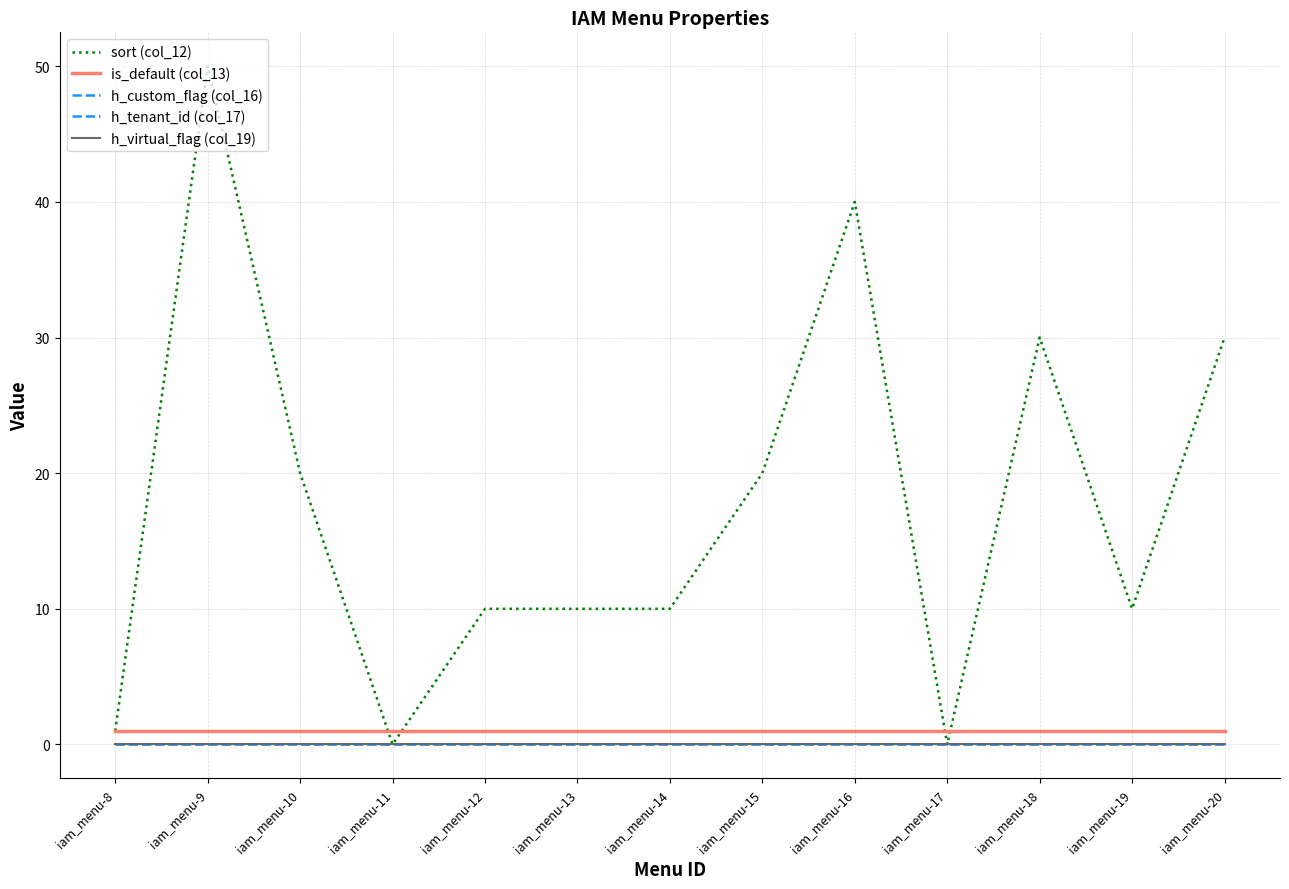

Between iam_menu-11 and iam_menu-20, which series saw the biggest shift?

sort (col_12)